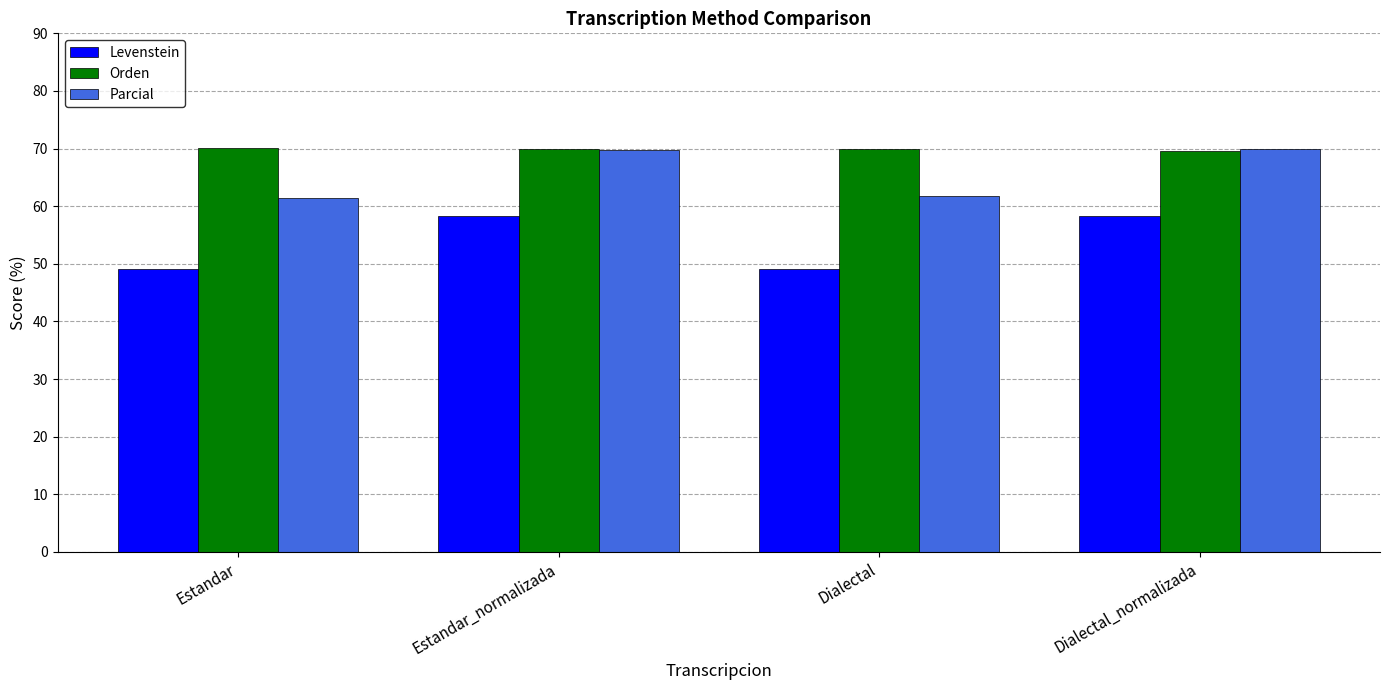

Count the number of categories in the chart.

4